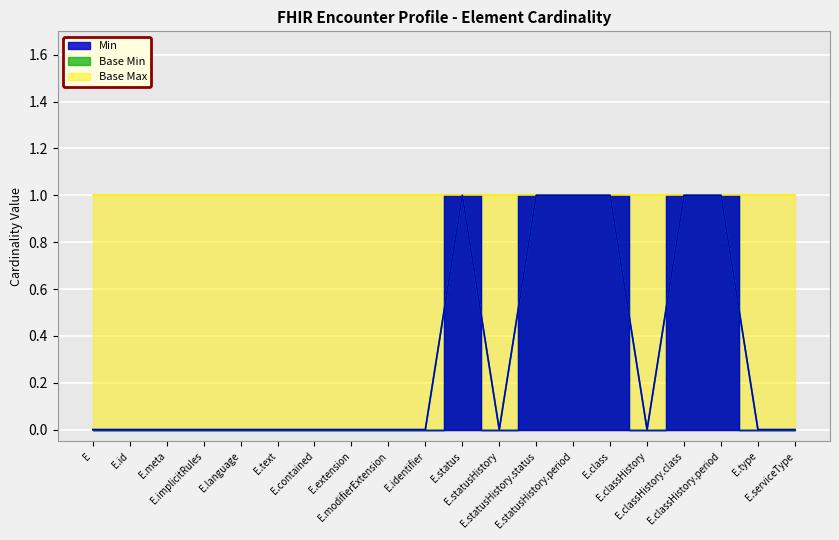

Which series has the widest spread of values?

Min